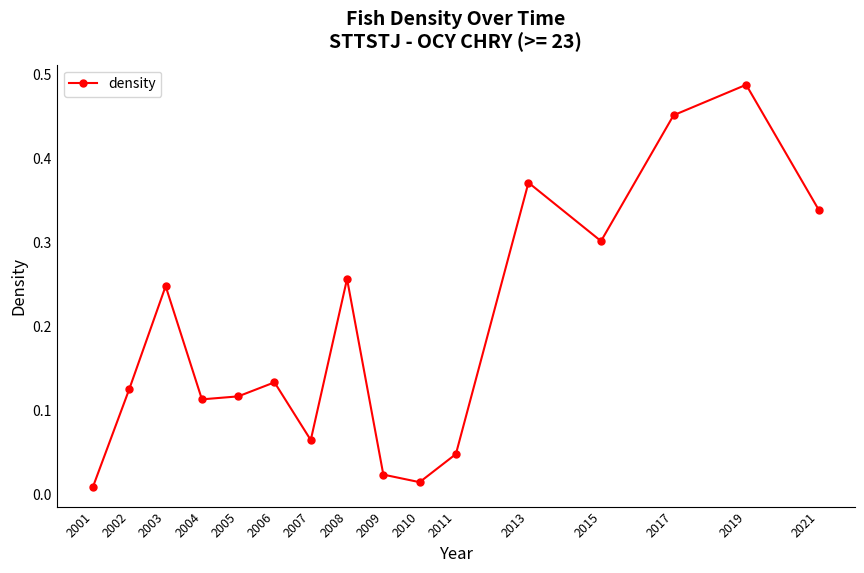

Between 2011 and 2017, which is larger?

2017